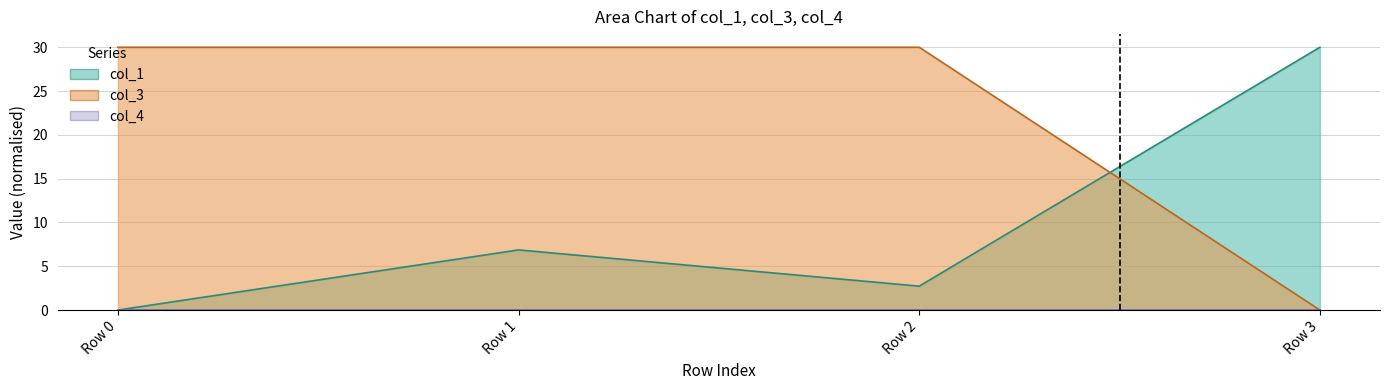

What is the value of the col_3 point at the 1st from the left?

30.0